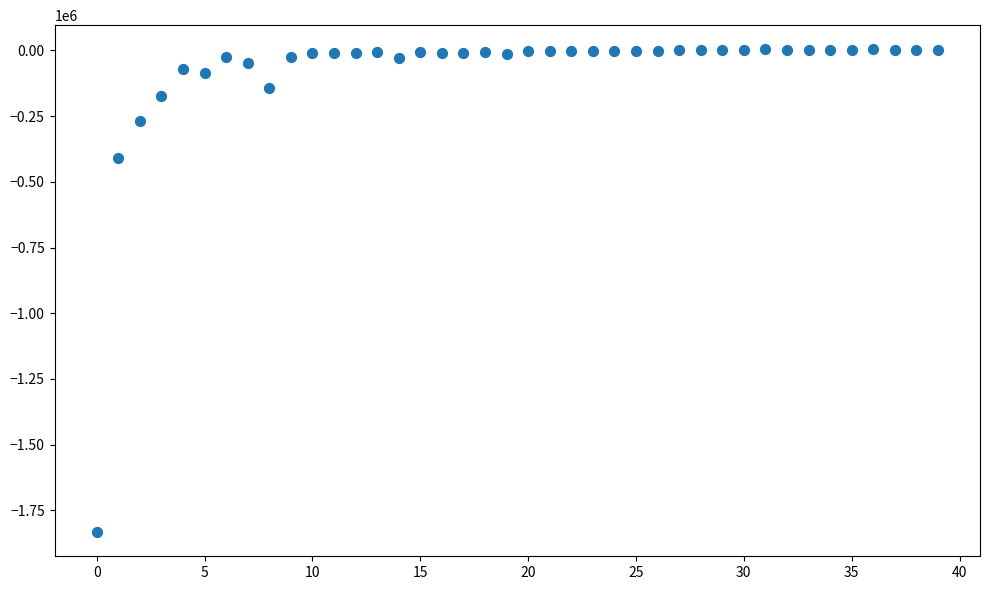

What Y value in the scatter plot is closest to -914182?

-408434